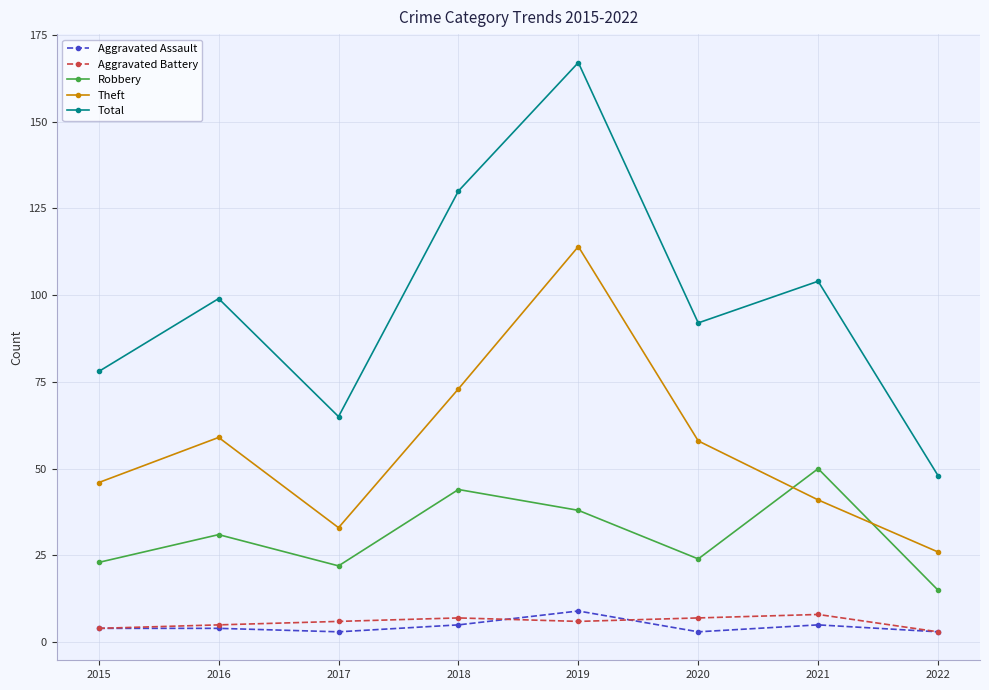

What is the difference between the highest and lowest values at 2015?

74